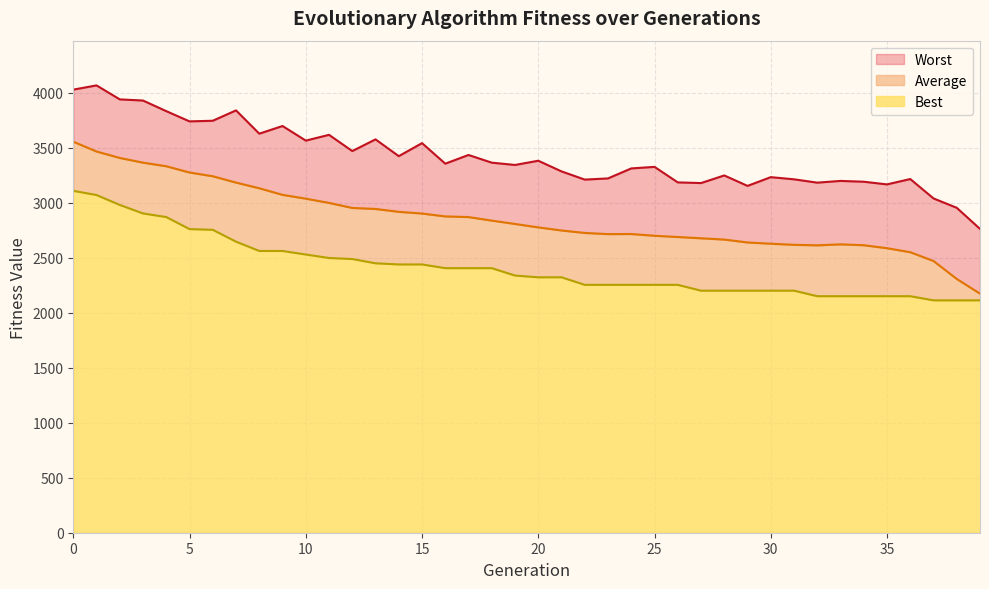

What is the difference between the highest and lowest values at 6?

991.7